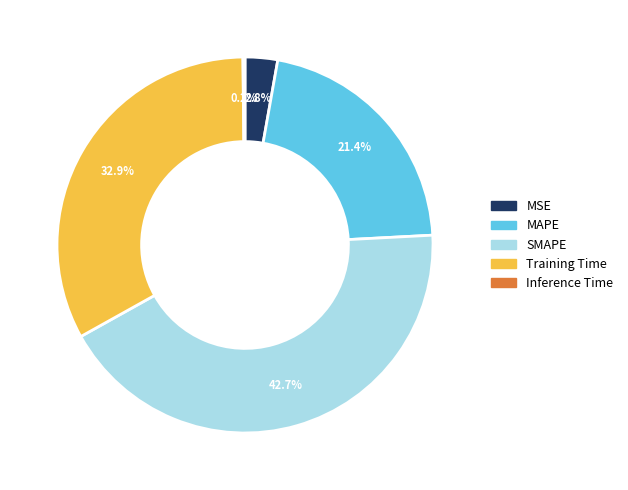

Which category has the biggest portion of the pie?

SMAPE